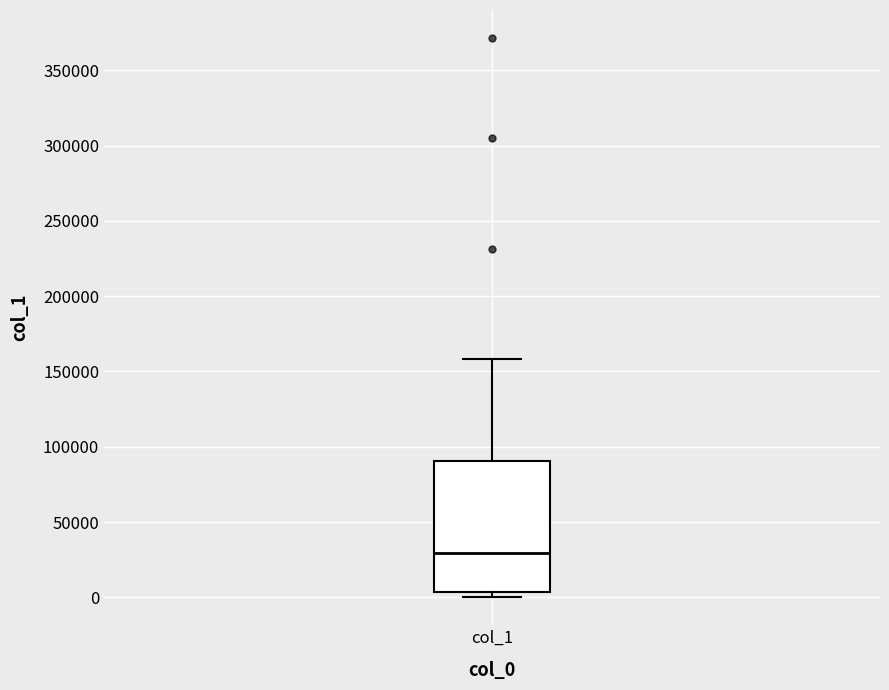

Where is the lower edge of the box for col_1 on the y-axis? The values are not printed on the chart, so give them approximately, as read against the axis.

5000